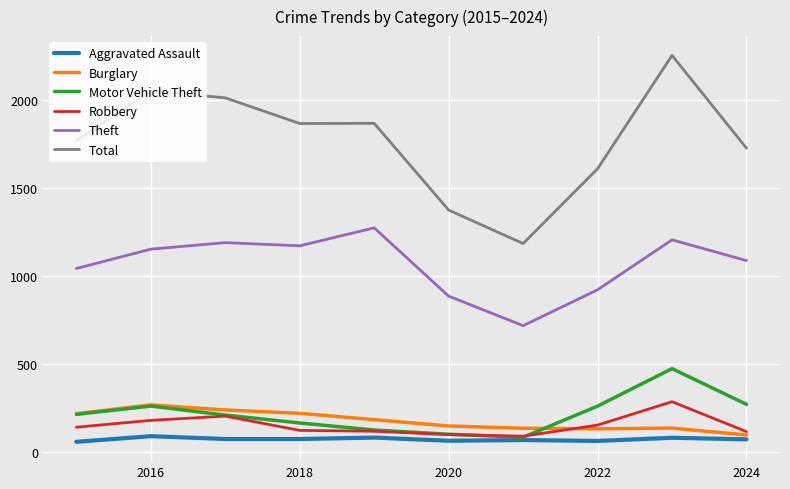

Which series has the largest total across all categories?

Total